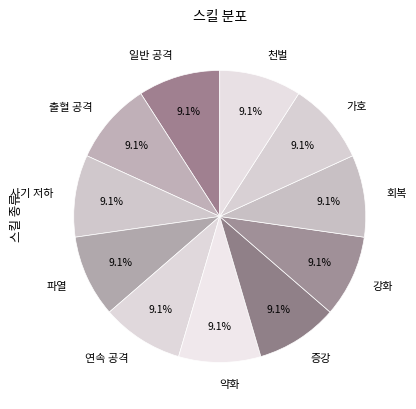

True or false: 가호 accounts for 24% of the total.

False